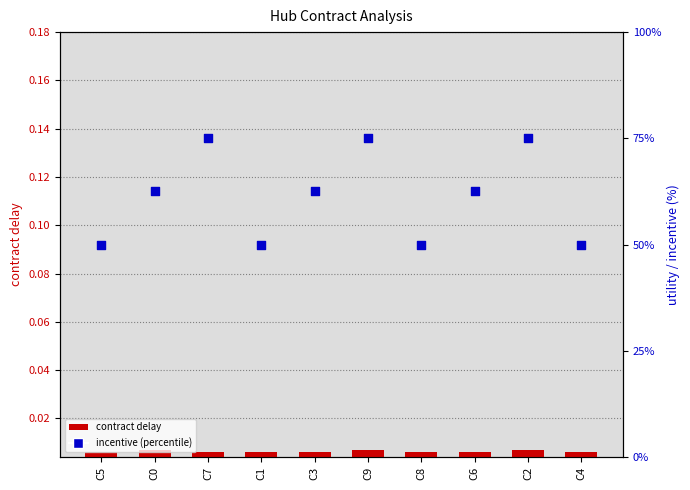

Which series reaches the maximum Y coordinate?

incentive (percentile)